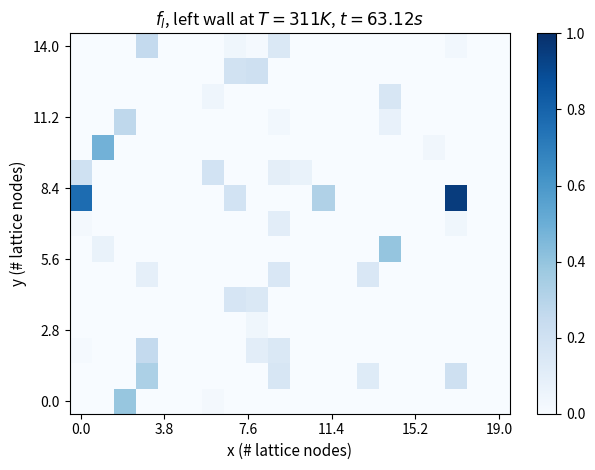

How many data points does each series have?

20